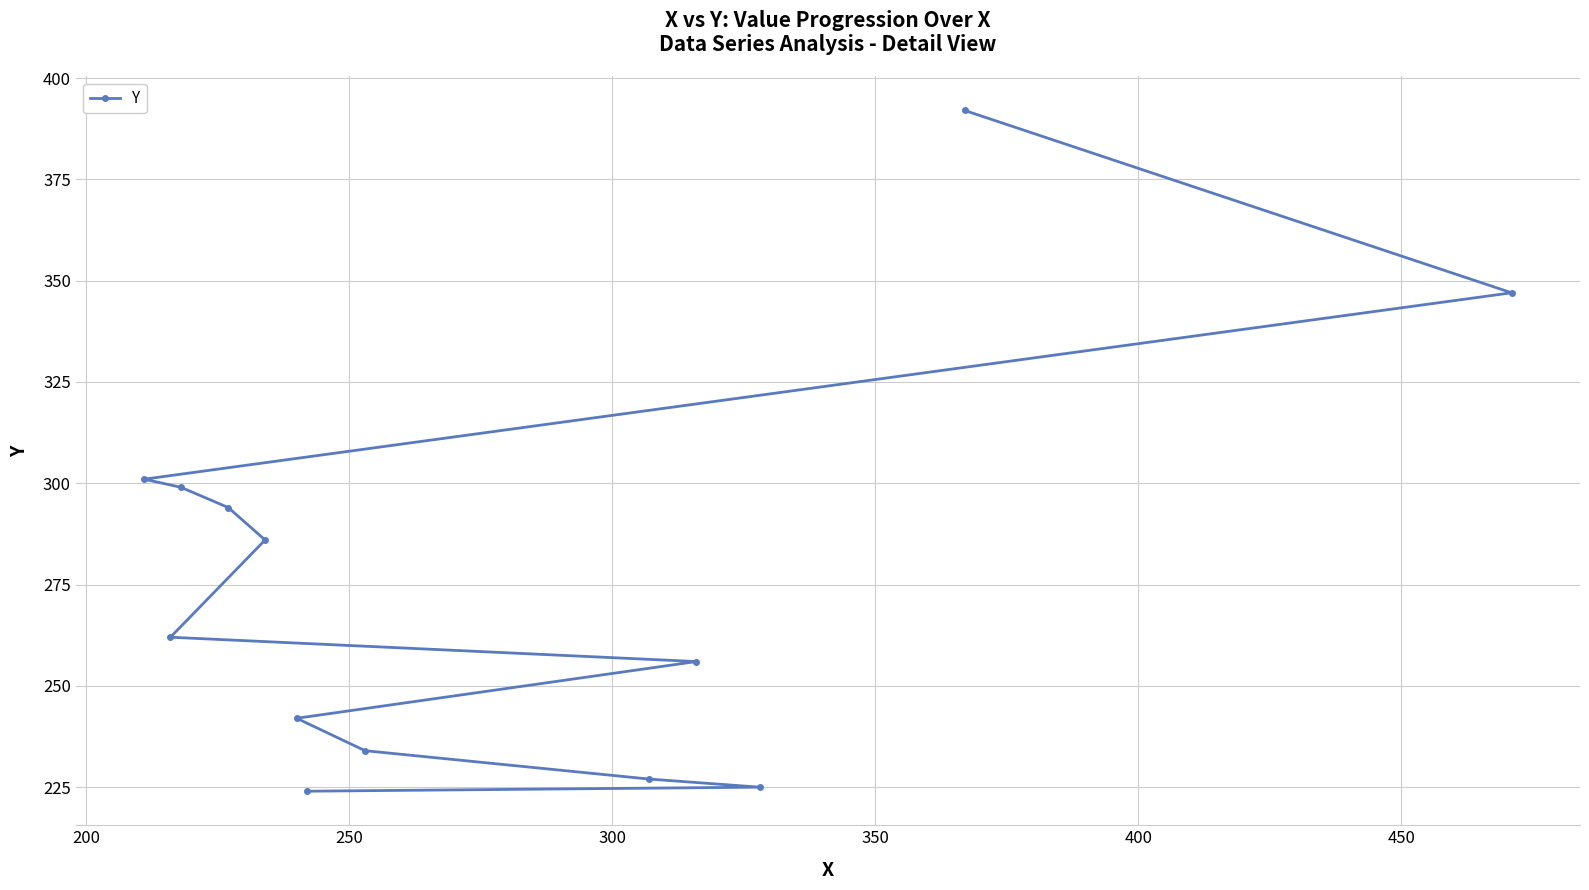

What is the value of the 10th point from the left?

256